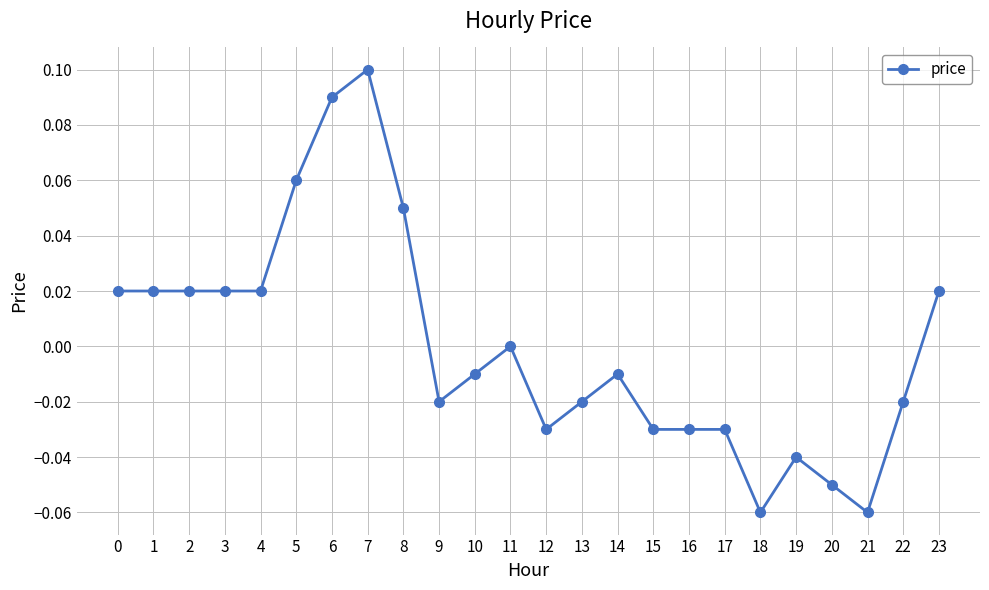

Where is the data nearest to the value 0?

11